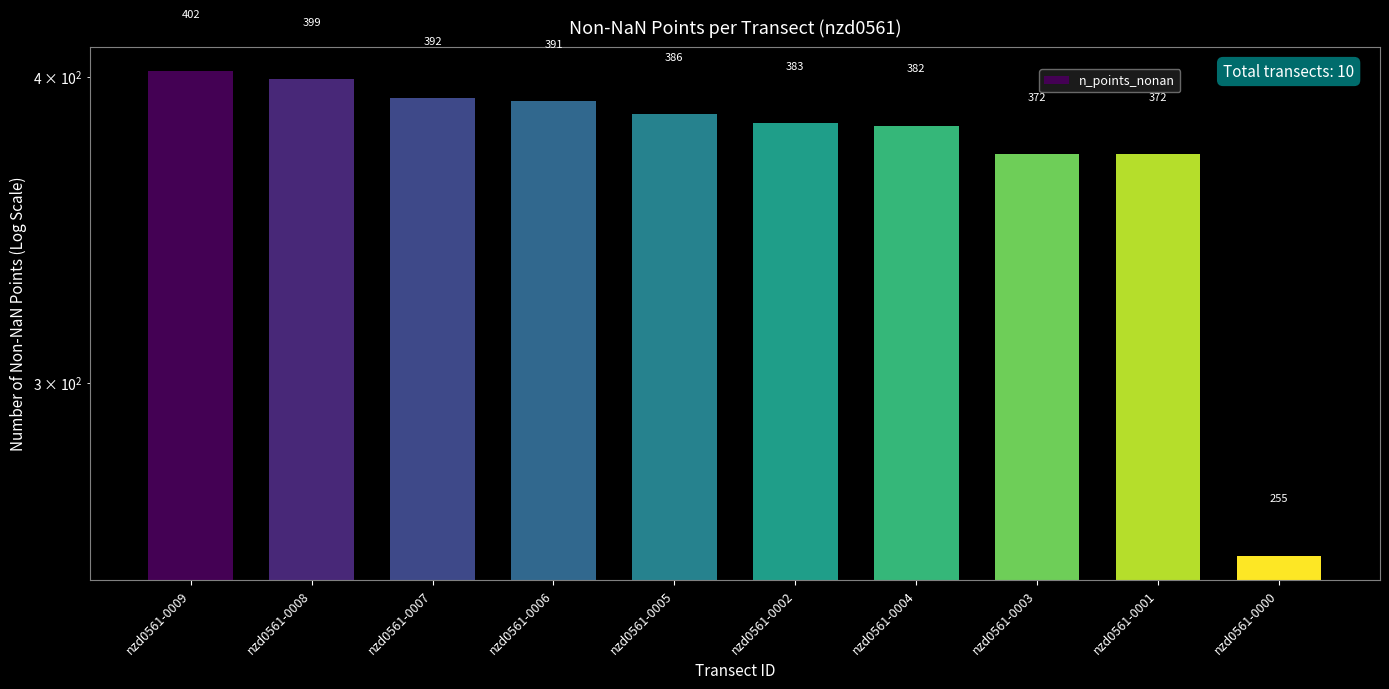

What is the label of the 3rd bar from the left?

nzd0561-0007